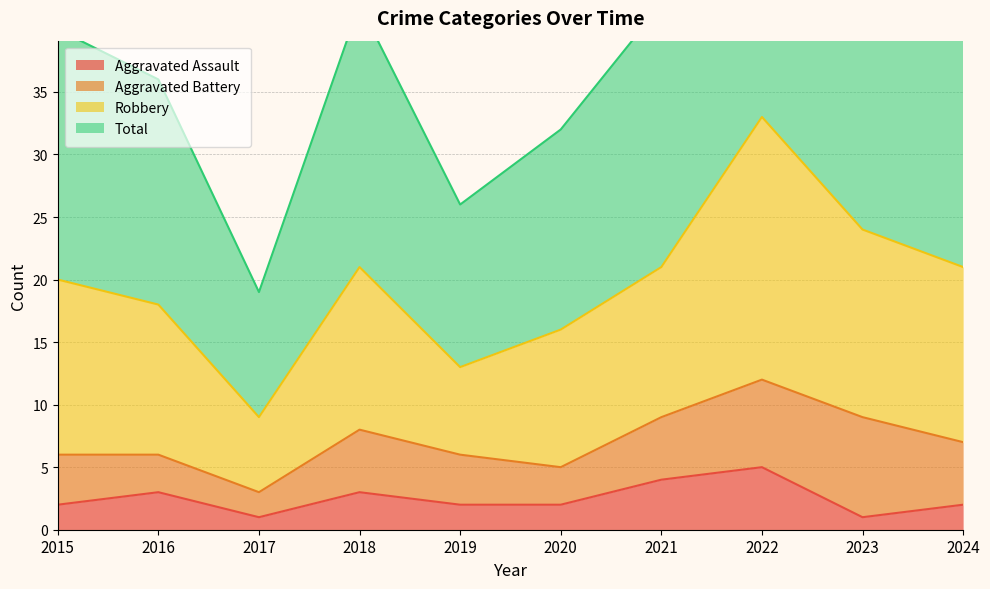

At how many categories does at least one series exceed 62?

1